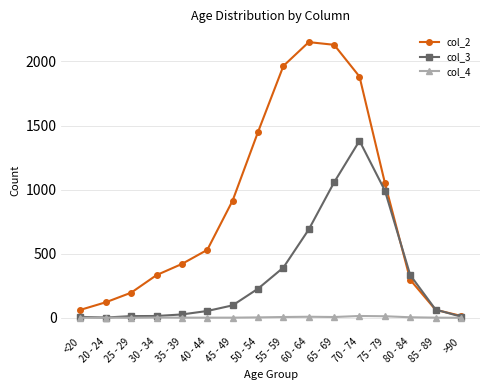

Which series has the largest total across all categories?

col_2